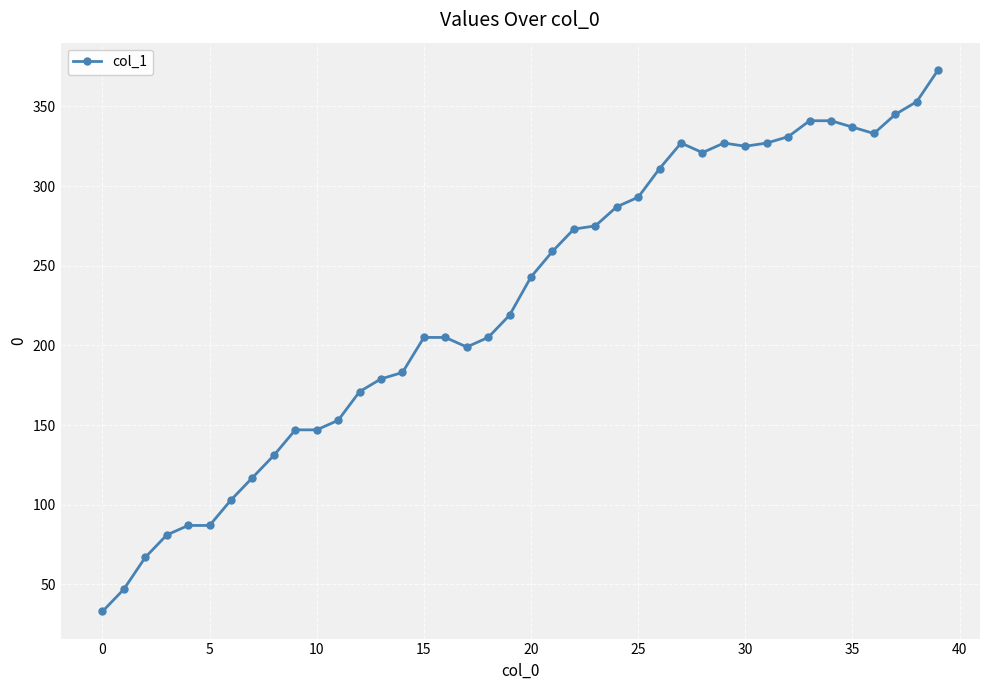

What is the sum of all values?

9088